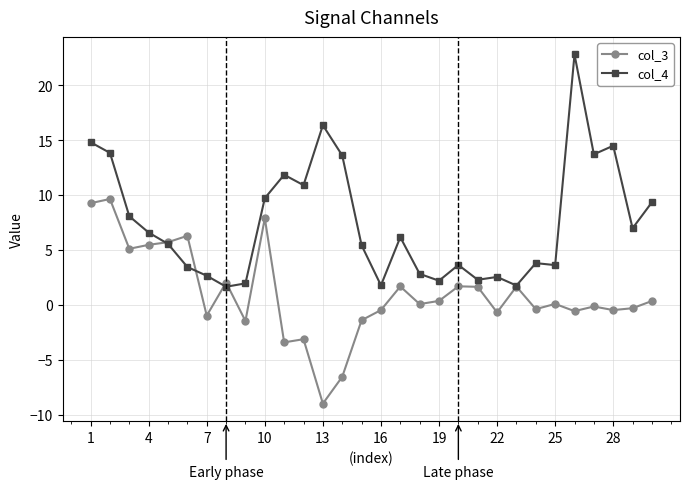

True or false: col_4 and col_3 intersect in this chart.

True